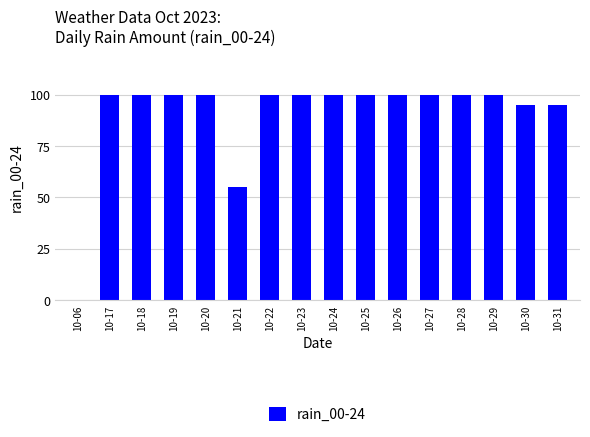

The value at 10-27 is 48. True or false?

False